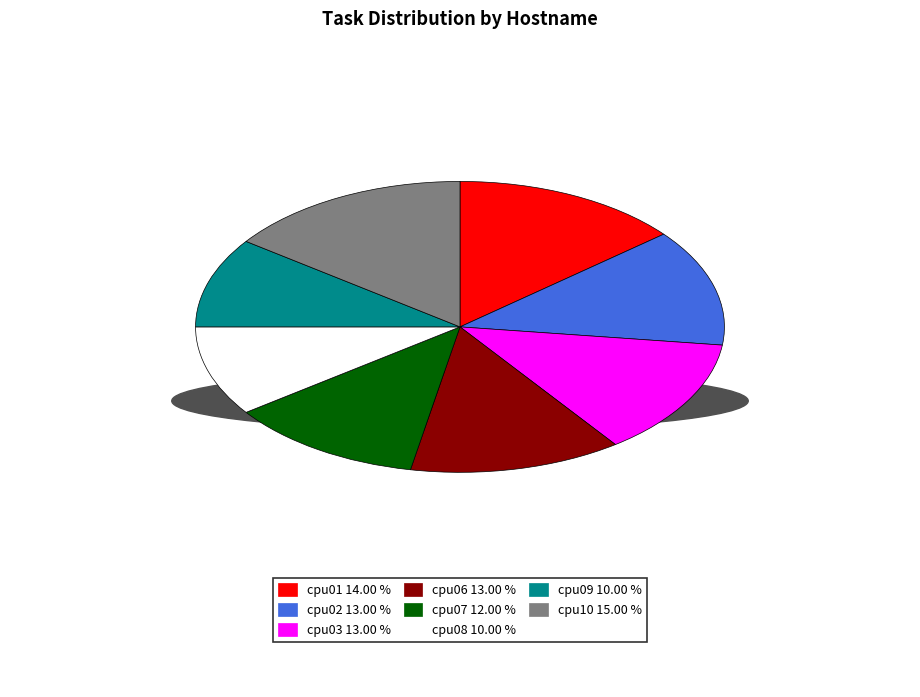

Rank the categories by value from highest to lowest.

cpu10, cpu01, cpu02, cpu03, cpu06, cpu07, cpu08, cpu09